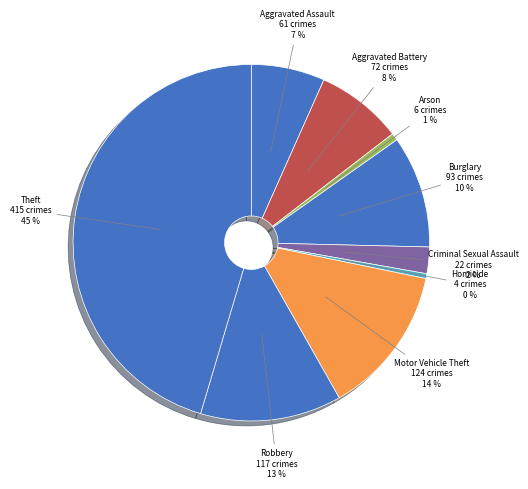

Which category has the biggest portion of the pie?

Theft